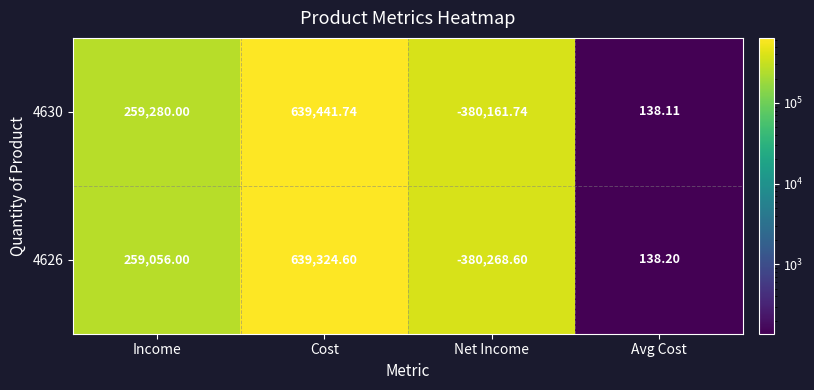

Count the number of categories in the chart.

4